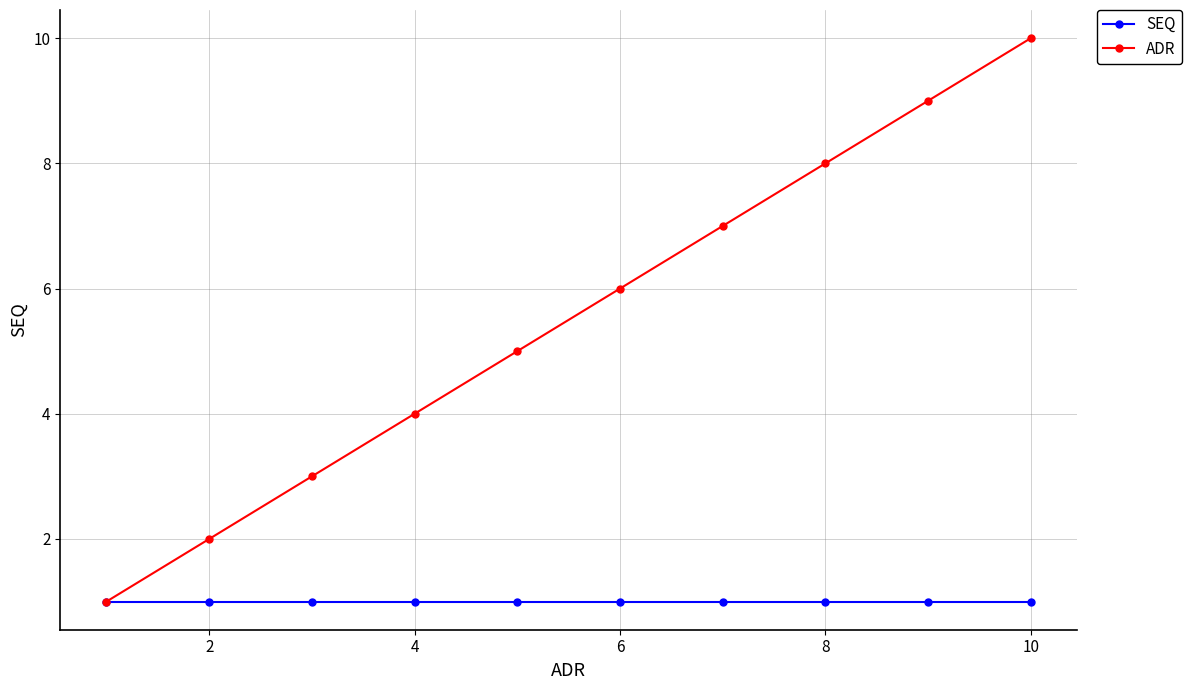

What are all the series names shown in the legend?

SEQ, ADR